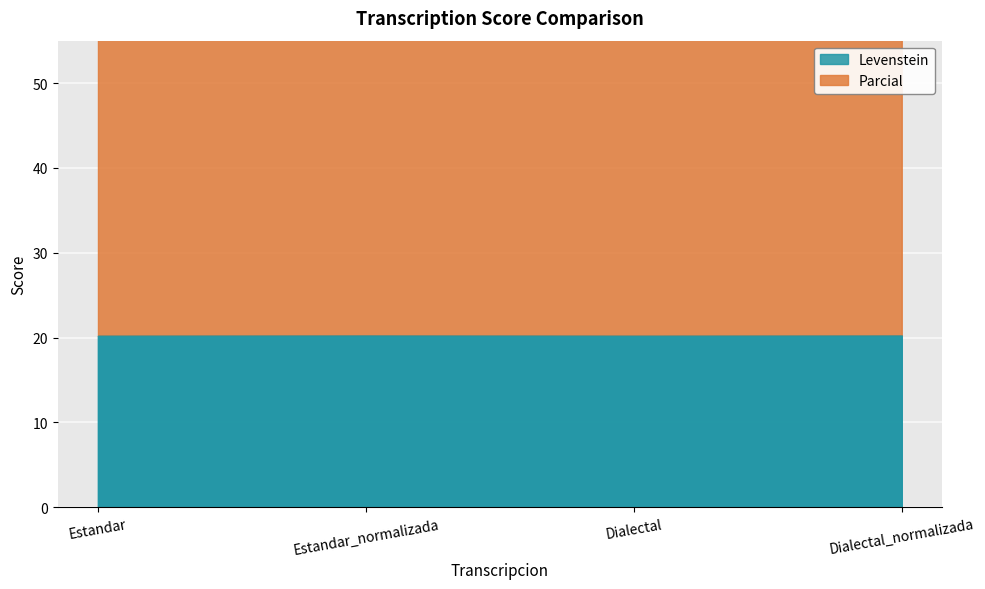

Reading right to left, what are all the values shown in this chart?

Levenstein: 20.3	20.2	20.3	20.2
Parcial: 40.5	39.0	40.5	39.0